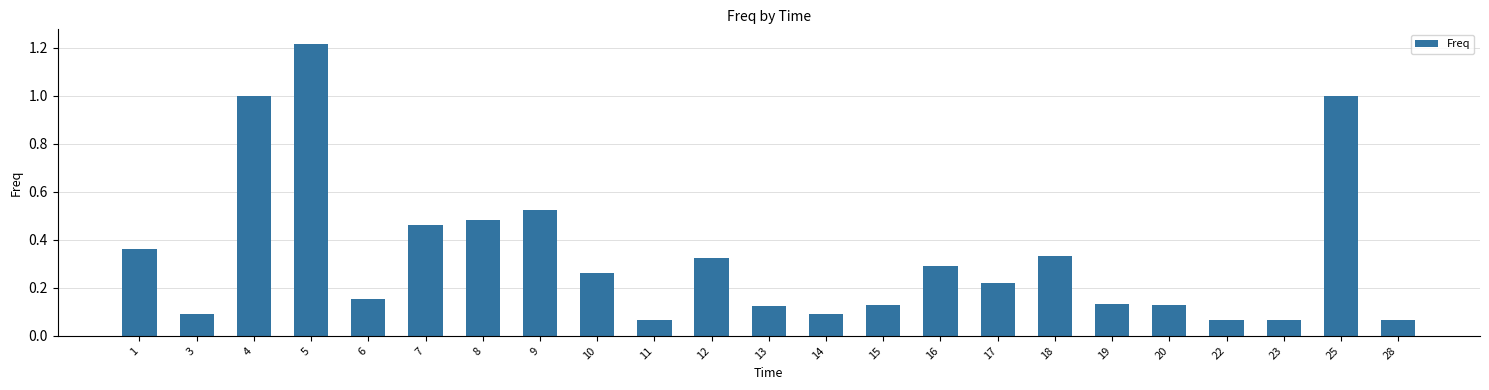

The chart shows a value of 0.9 at 9. True or false?

False